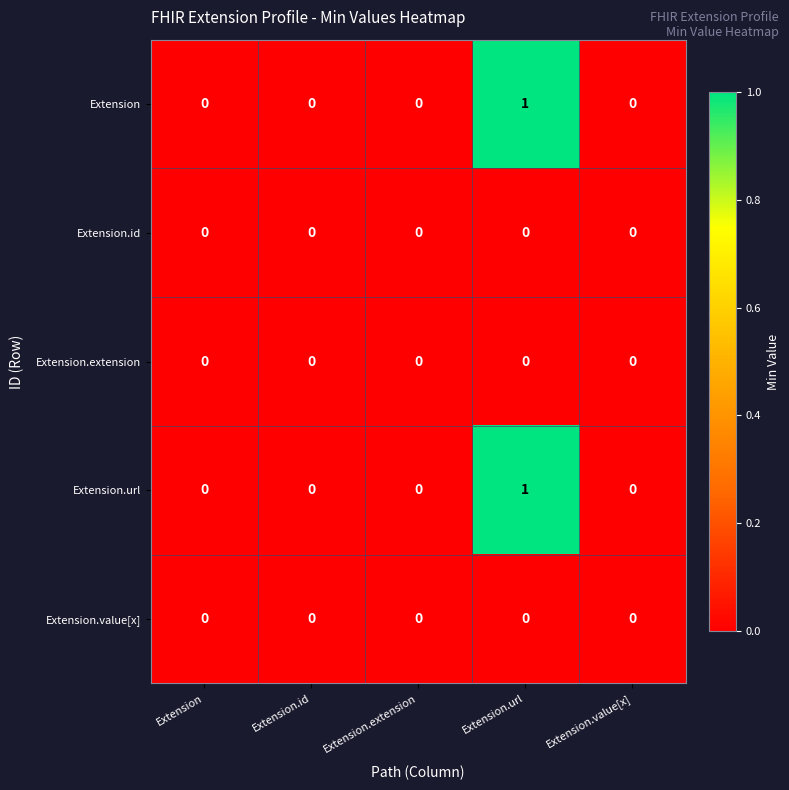

Is it true that Extension.url equals 1 at Extension.value[x]?

False